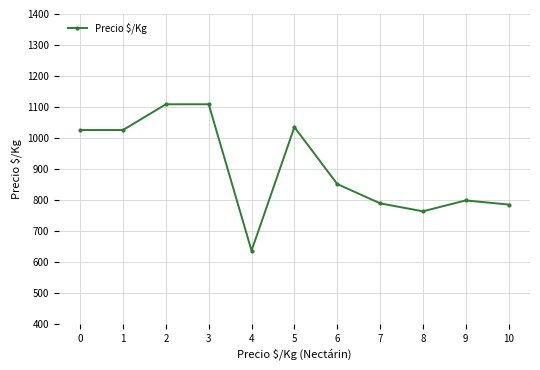

Does the chart display data point markers on the line(s)?

Yes